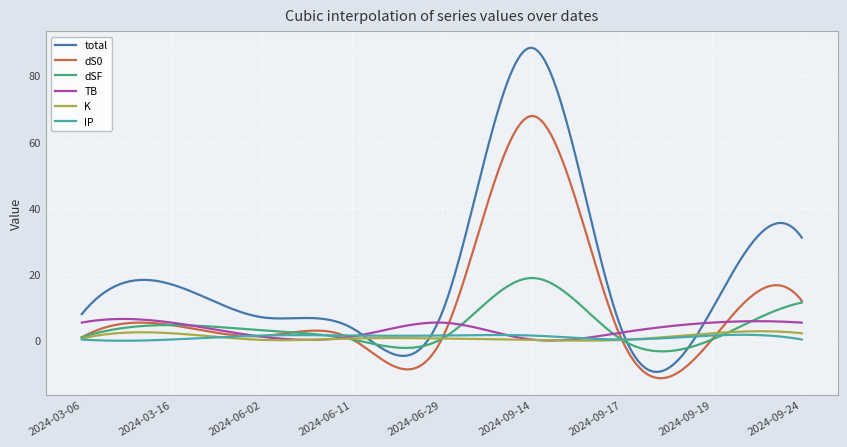

What is the highest value of the dSF series?

18.8